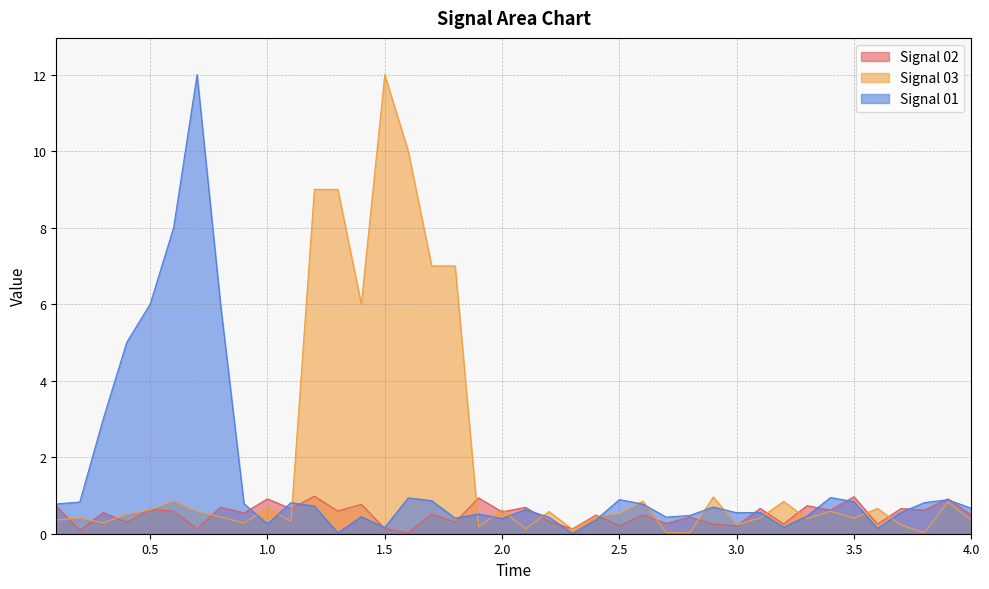

List the series in order of their overall mean, highest first.

Signal 03, Signal 01, Signal 02